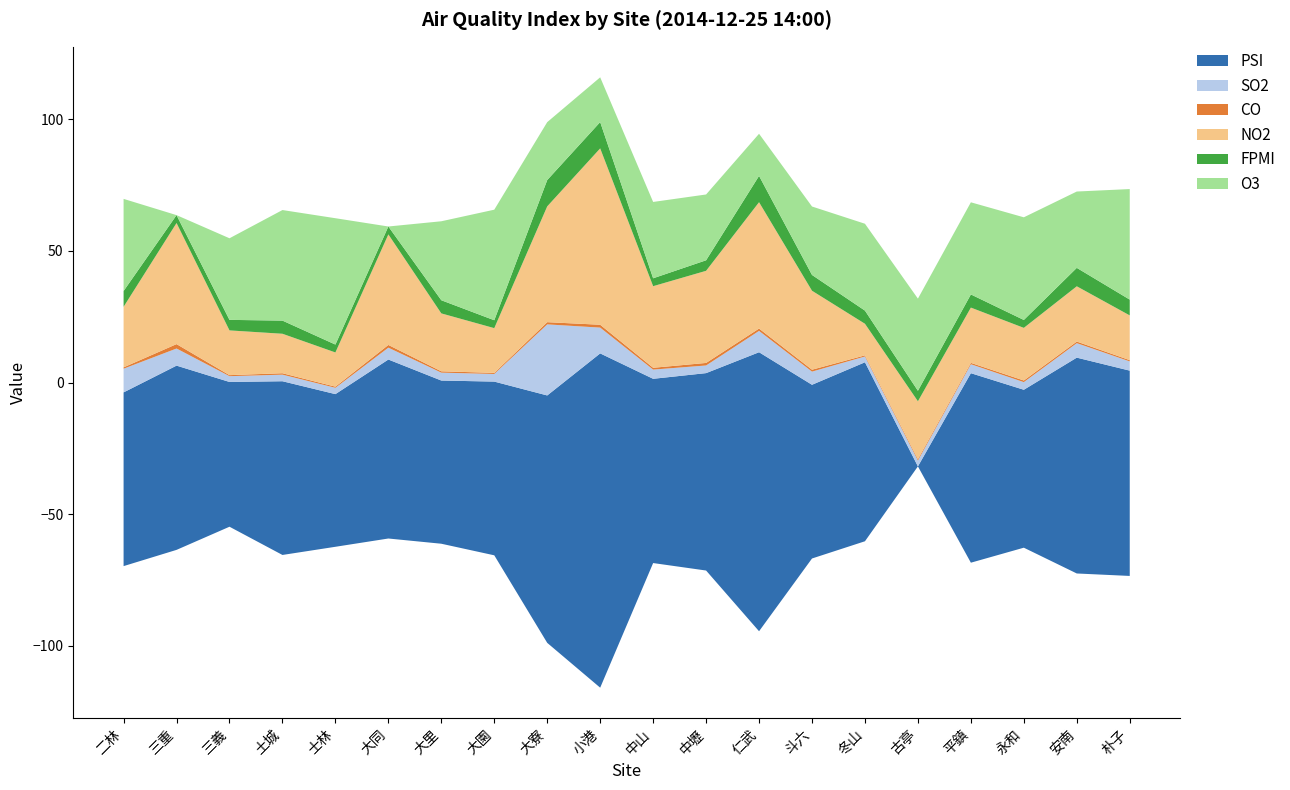

Reading left to right, list all the values displayed in this chart.

PSI: 66.0	70.0	55.0	66.0	58.0	68.0	62.0	66.0	94.0	127.0	70.0	75.0	106.0	66.0	68.0	0.0	72.0	60.0	82.0	78.0
SO2: 9.0	6.5	2.2	2.5	2.4	4.5	3.0	2.9	27.0	9.8	3.5	2.9	8.1	5.0	2.2	2.2	3.4	2.9	5.5	3.5
CO: 0.5	1.7	0.4	0.5	0.4	1.0	0.5	0.4	0.8	1.1	0.7	1.0	0.9	0.7	0.4	0.5	0.5	0.6	0.6	0.5
NO2: 23.0	46.0	17.0	15.0	13.0	42.0	22.0	17.0	44.0	67.0	31.0	35.0	48.0	30.0	12.0	22.0	21.0	20.0	21.0	17.0
FPMI: 6.0	3.0	4.0	5.0	3.0	3.0	5.0	3.0	10.0	10.0	3.0	4.0	10.0	6.0	5.0	4.0	5.0	3.0	7.0	6.0
O3: 35.0	0.0	31.0	42.0	48.0	0.0	30.0	42.0	22.0	17.0	29.0	25.0	16.0	26.0	33.0	35.0	35.0	39.0	29.0	42.0